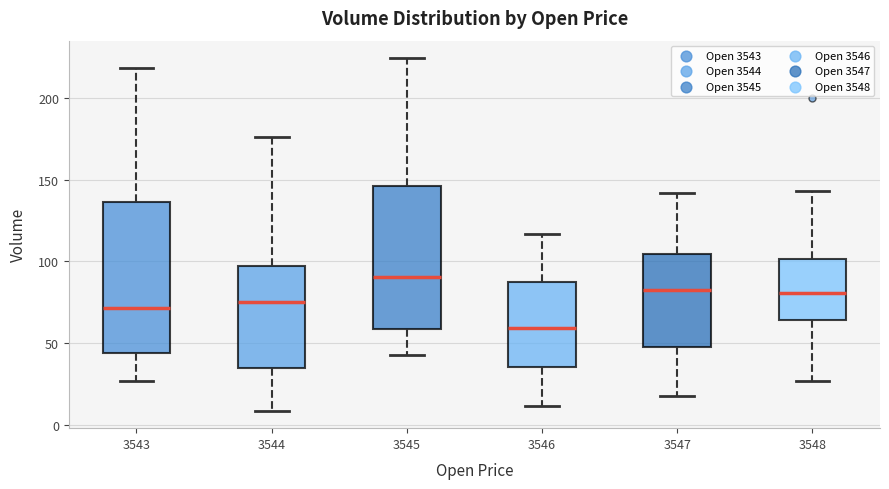

Where does the lower whisker of the box at x = 3543 end on the y-axis? The values are not printed on the chart, so give them approximately, as read against the axis.

25